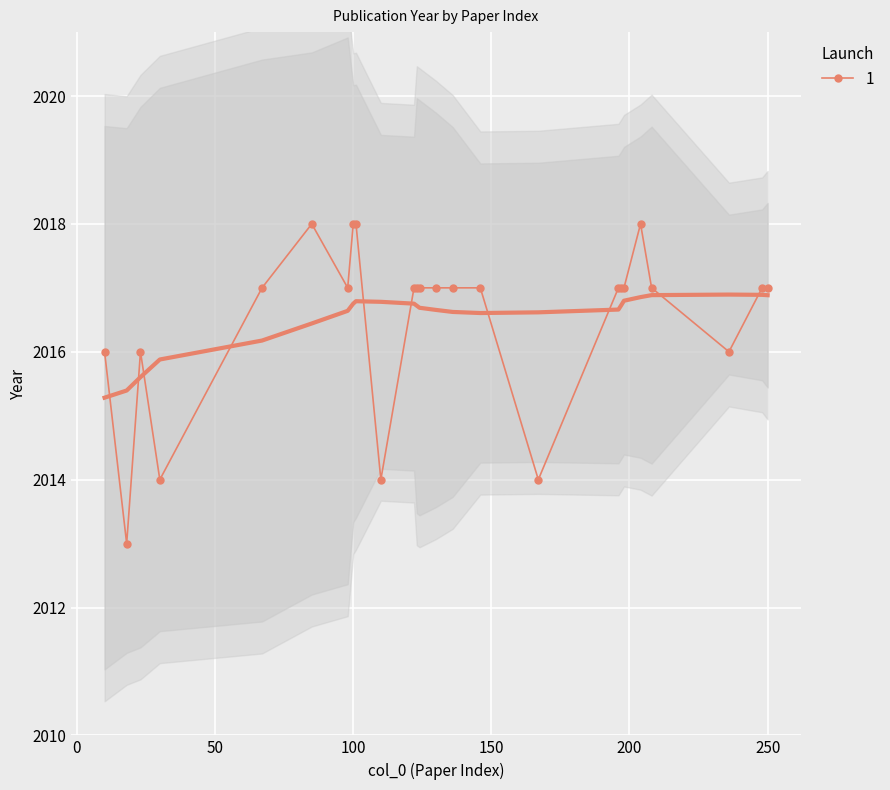

Approximately how many times larger is the value at 18 compared to 98?

1.0